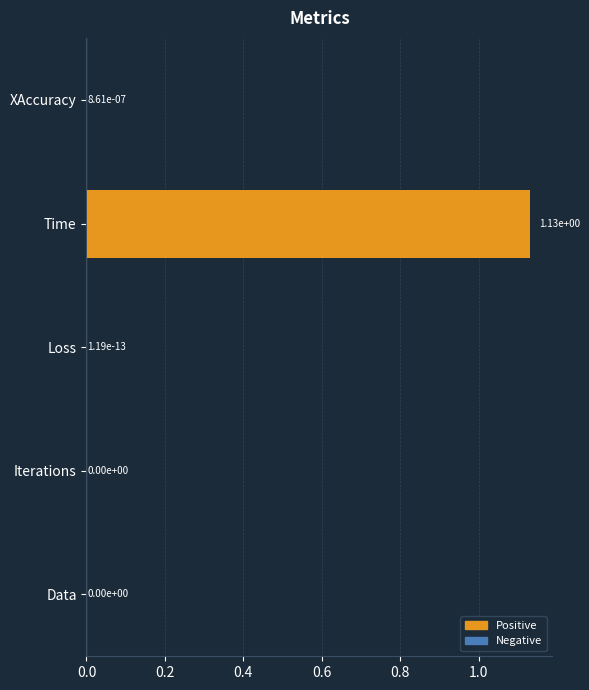

Which label corresponds to the largest value in the chart?

Time